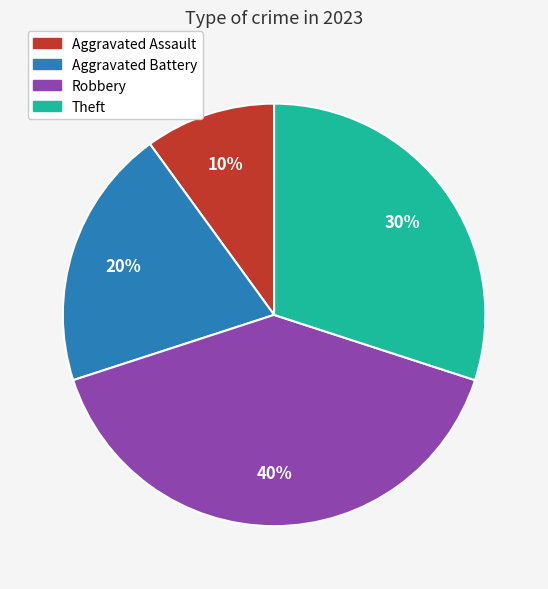

Which has a higher value, Robbery or Aggravated Assault?

Robbery